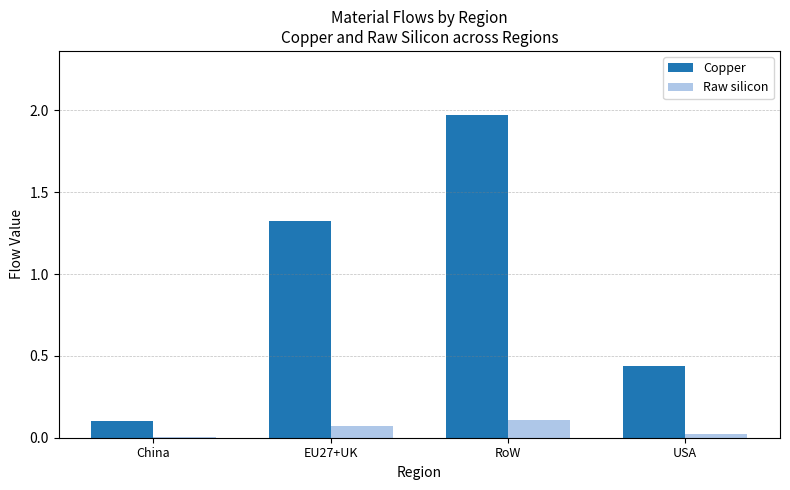

Which series changed the most between EU27+UK and USA?

Copper